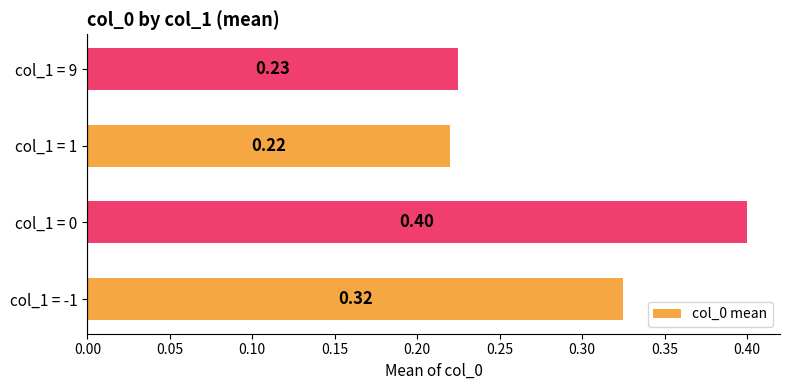

What is the sum of the values at col_1 = 1 and col_1 = -1?

0.5